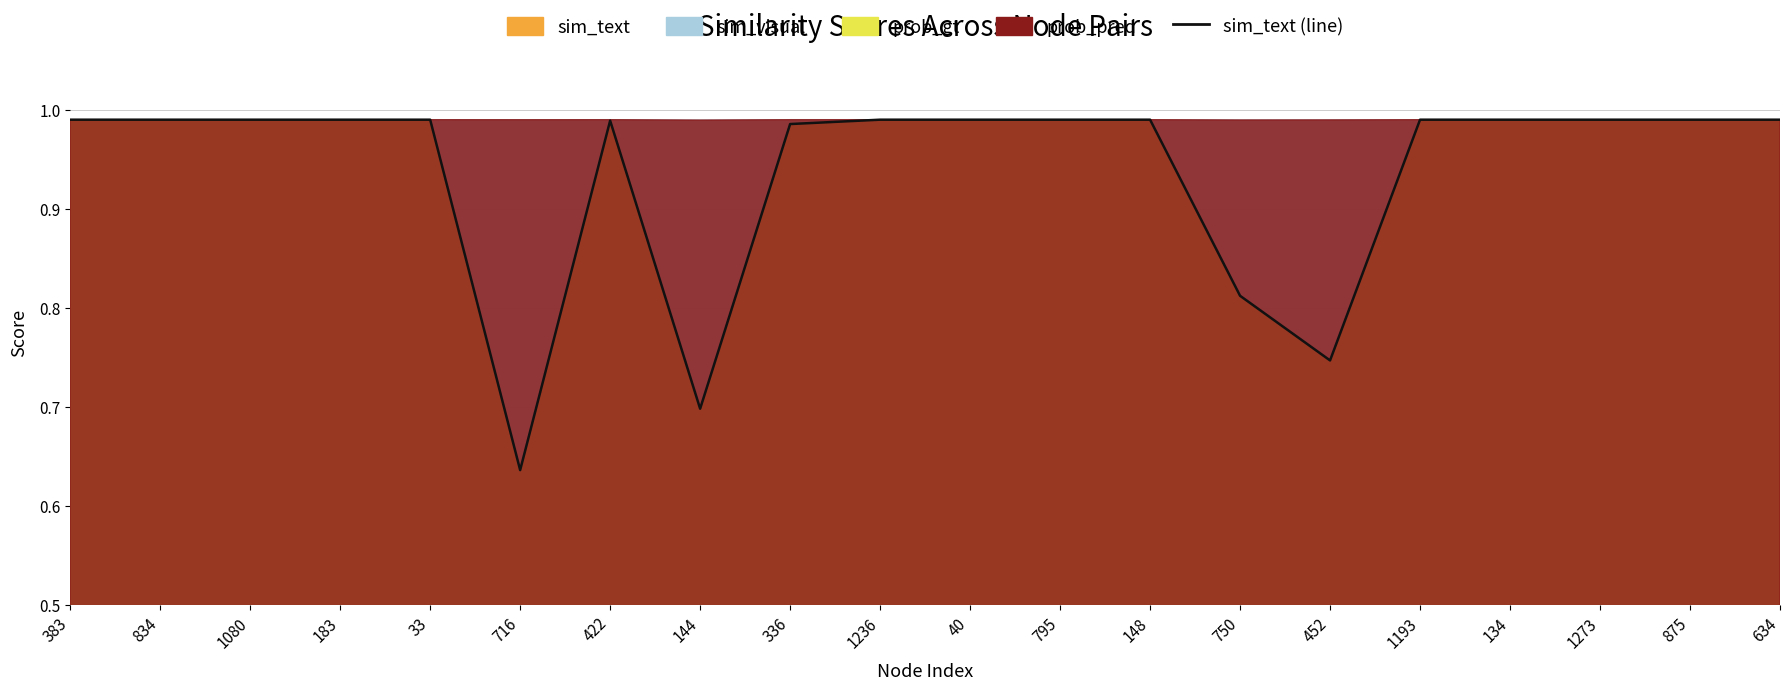

What is the difference between the values at 148 and 452?

0.2